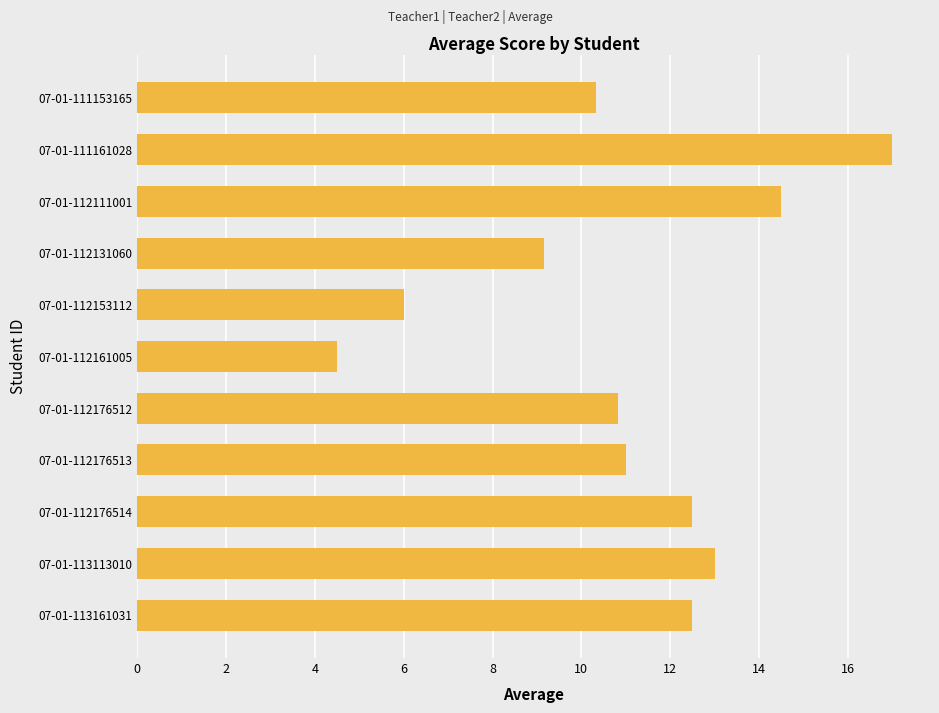

How many data points are less than 11?

5